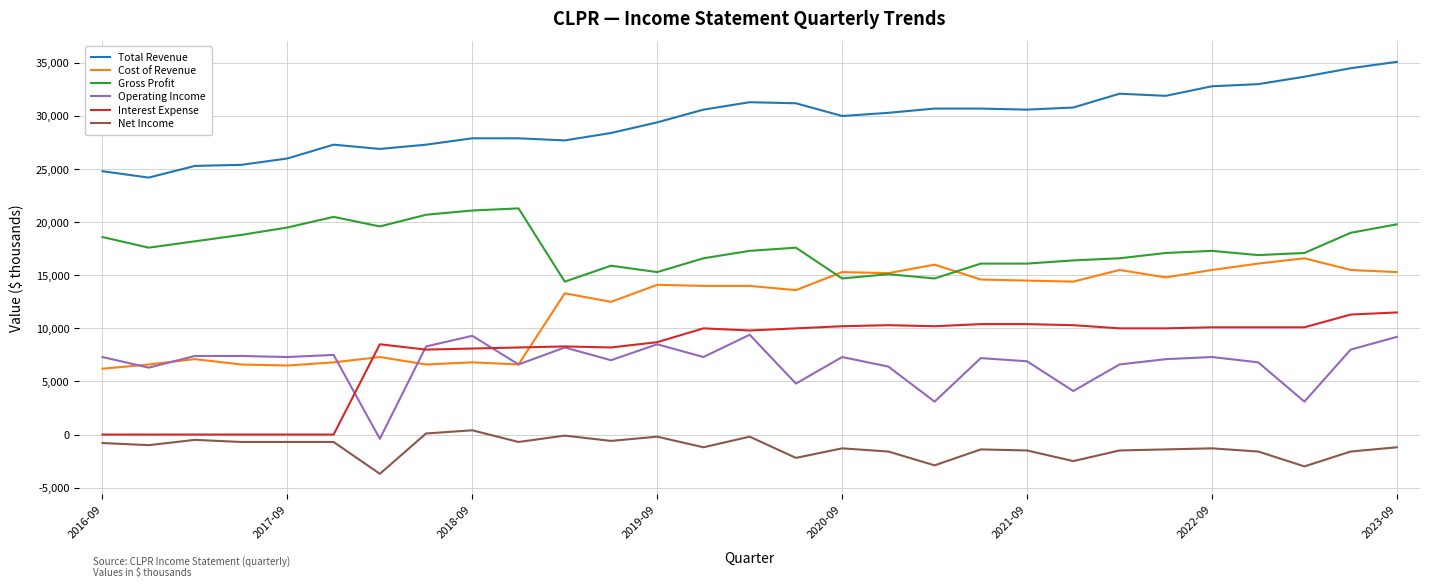

What is the highest value of the Total Revenue series?

35100